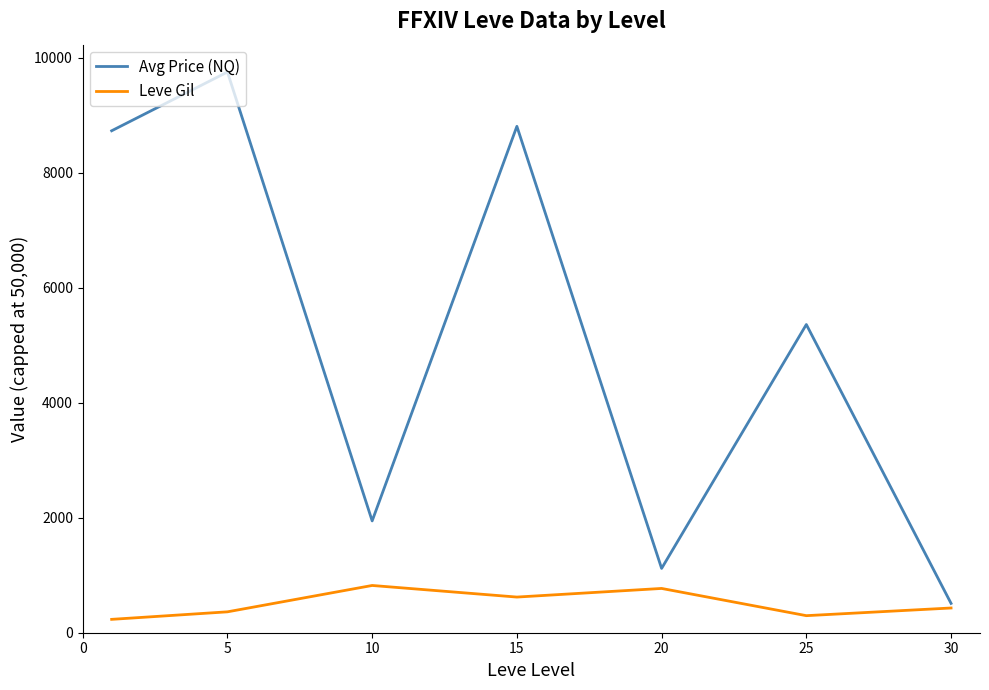

What is the minimum value for Avg Price (NQ)?

510.0